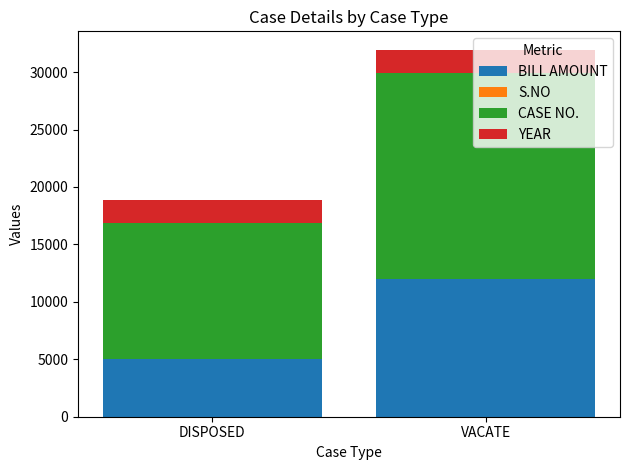

Is it true that BILL AMOUNT equals 12000 at VACATE?

True